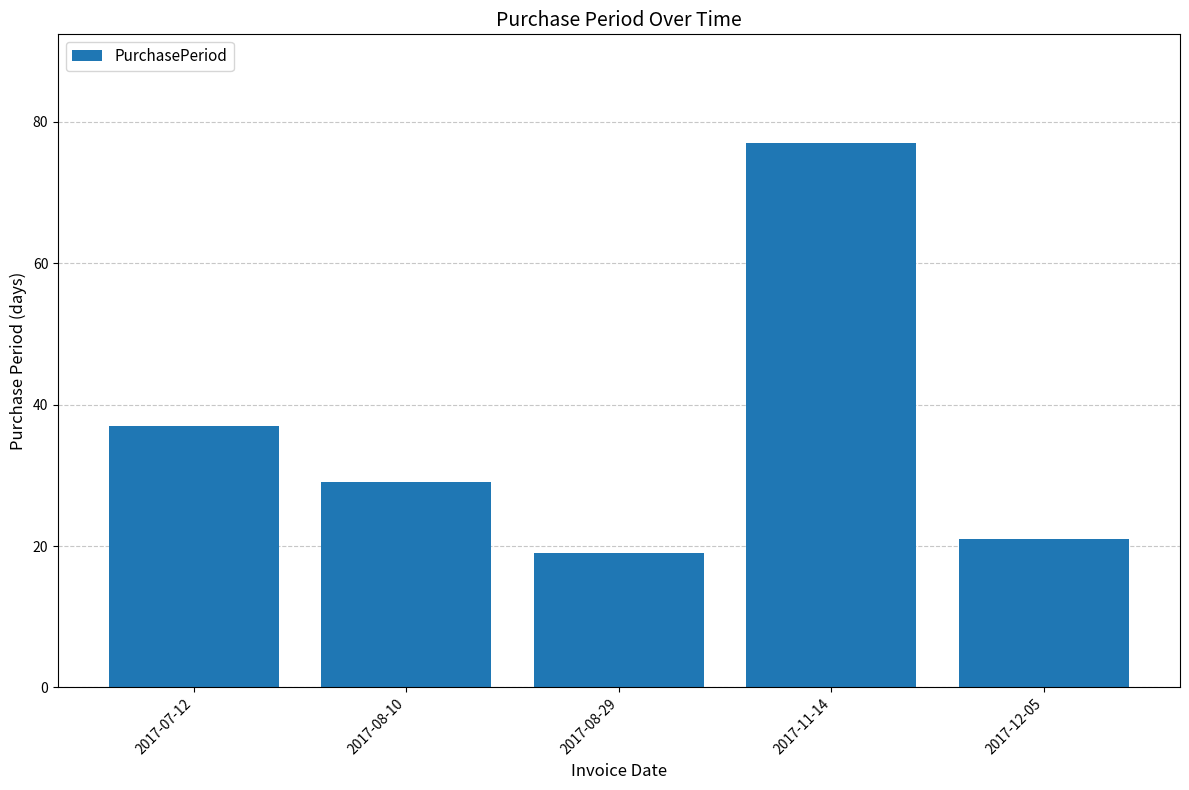

Reading left to right, transcribe all the data shown in this chart.

37	29	19	77	21